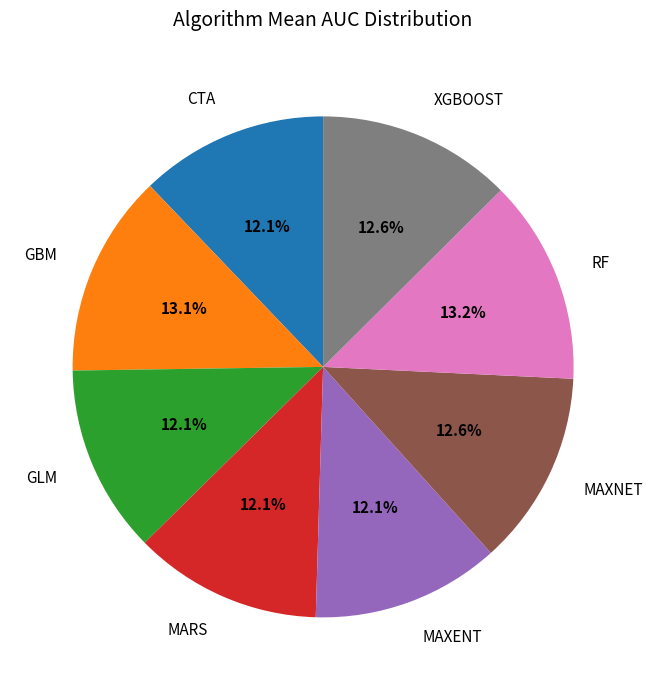

Is there any slice that represents more than half of the pie?

No